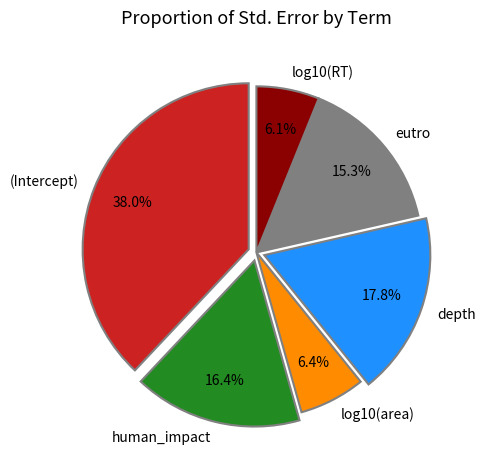

Is it true that (Intercept) is 50% of the pie?

False